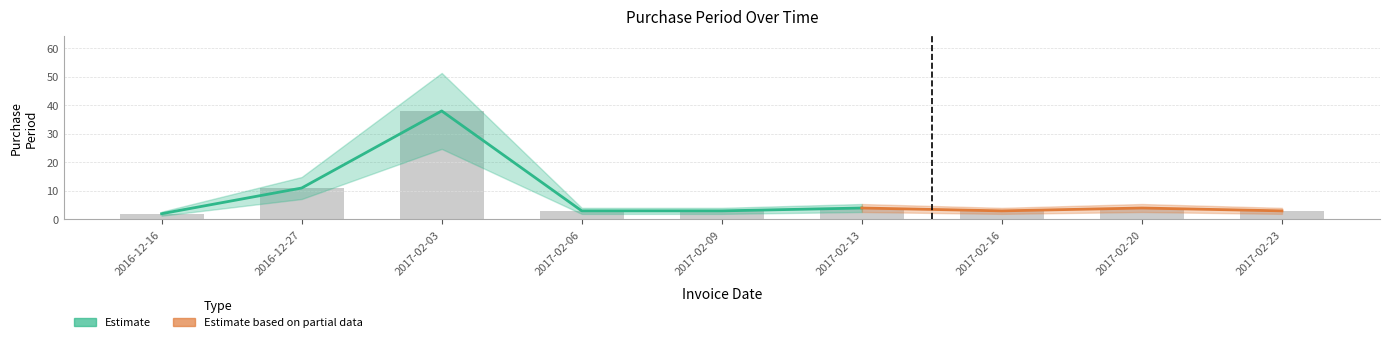

Reading right to left, transcribe all the data shown in this chart.

3	4	3	4	3	3	38	11	2